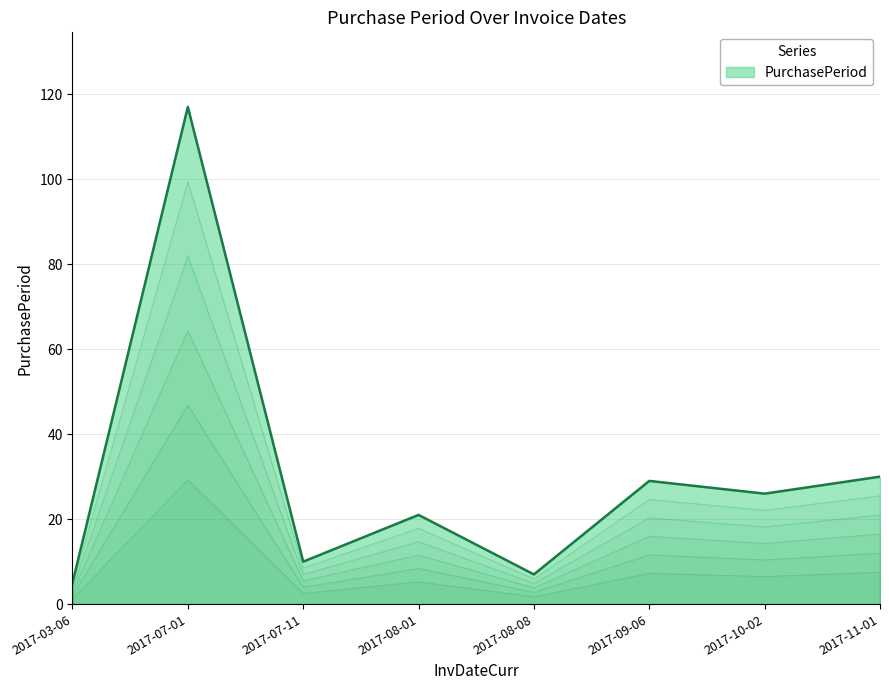

Where does the data first go above 26?

2017-07-01